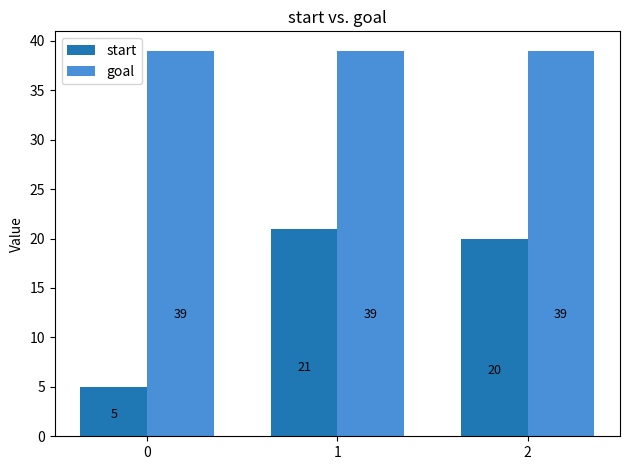

True or false: start has a value of 35 at 1.

False